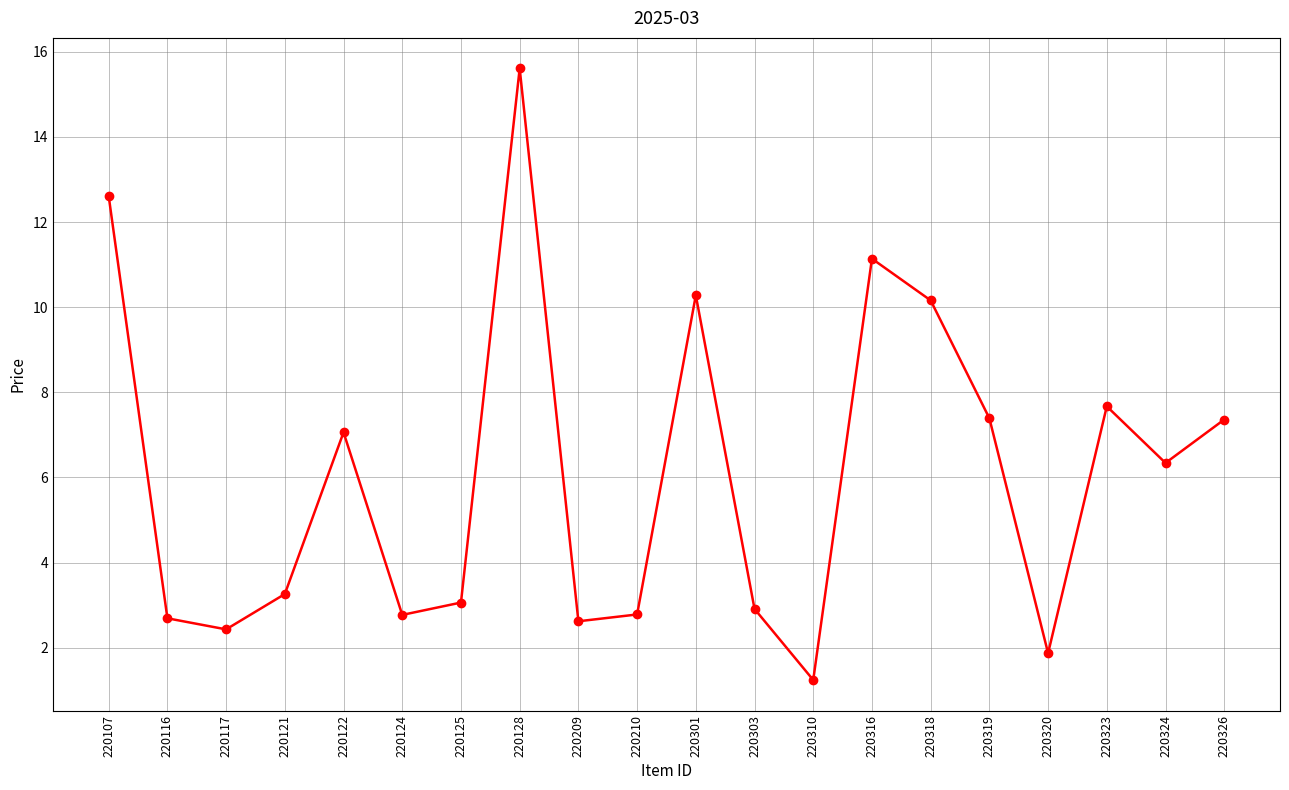

What is the difference between the second highest and second lowest values?

10.7